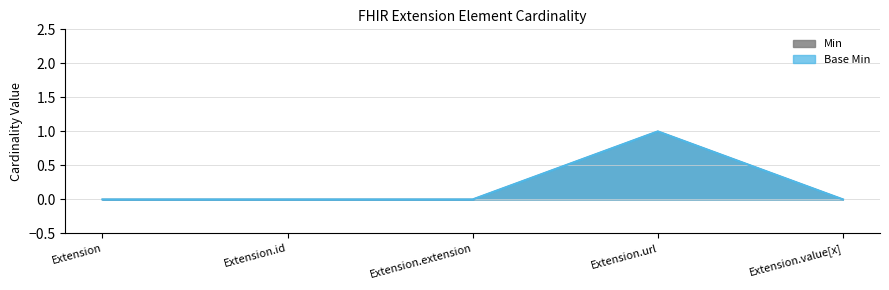

Reading left to right, extract all data points from this chart.

Min: Extension=0	Extension.id=0	Extension.extension=0	Extension.url=1	Extension.value[x]=0
Base Min: Extension=0	Extension.id=0	Extension.extension=0	Extension.url=1	Extension.value[x]=0